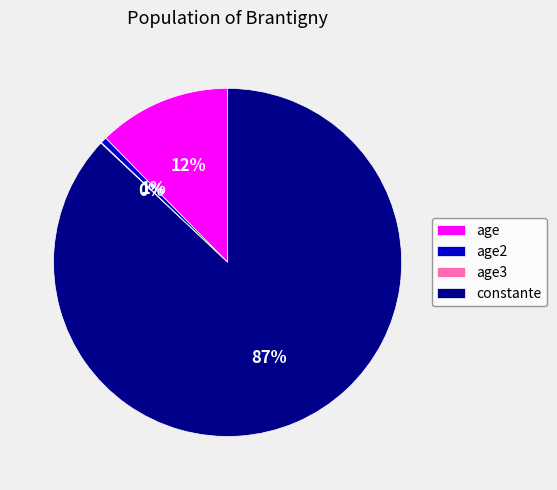

True or false: age accounts for 27% of the total.

False